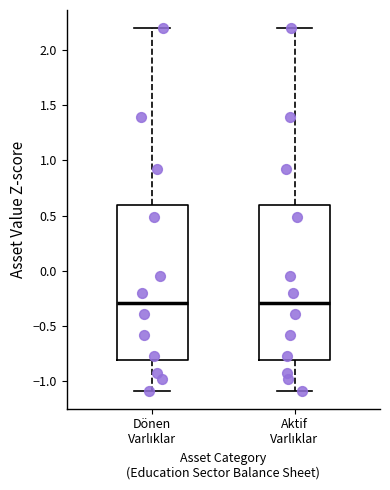

Where is the upper edge of the box for Dönen Varlıklar on the y-axis? The values are not printed on the chart, so give them approximately, as read against the axis.

0.6